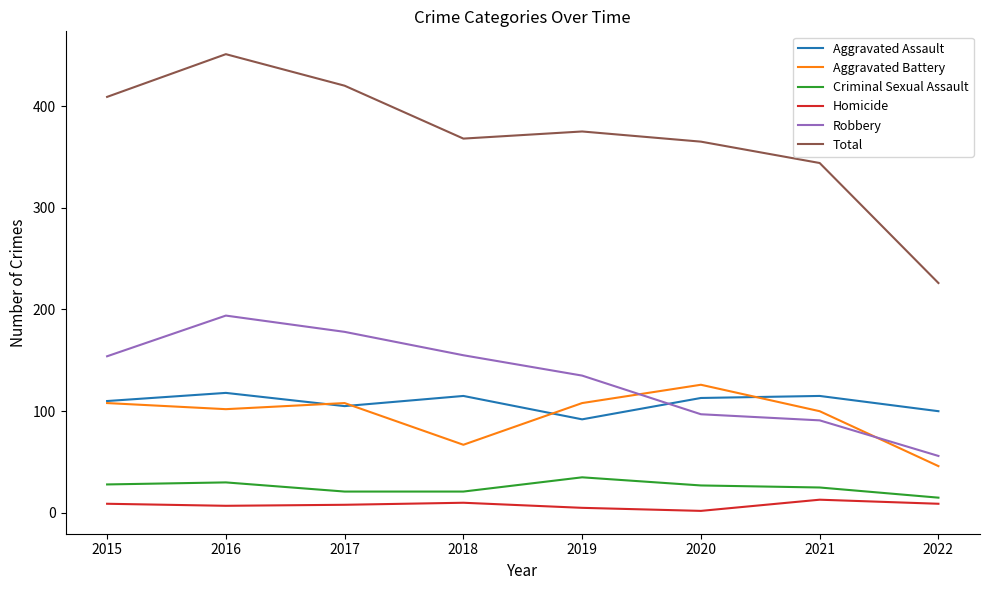

At which label does Robbery reach its minimum?

2022